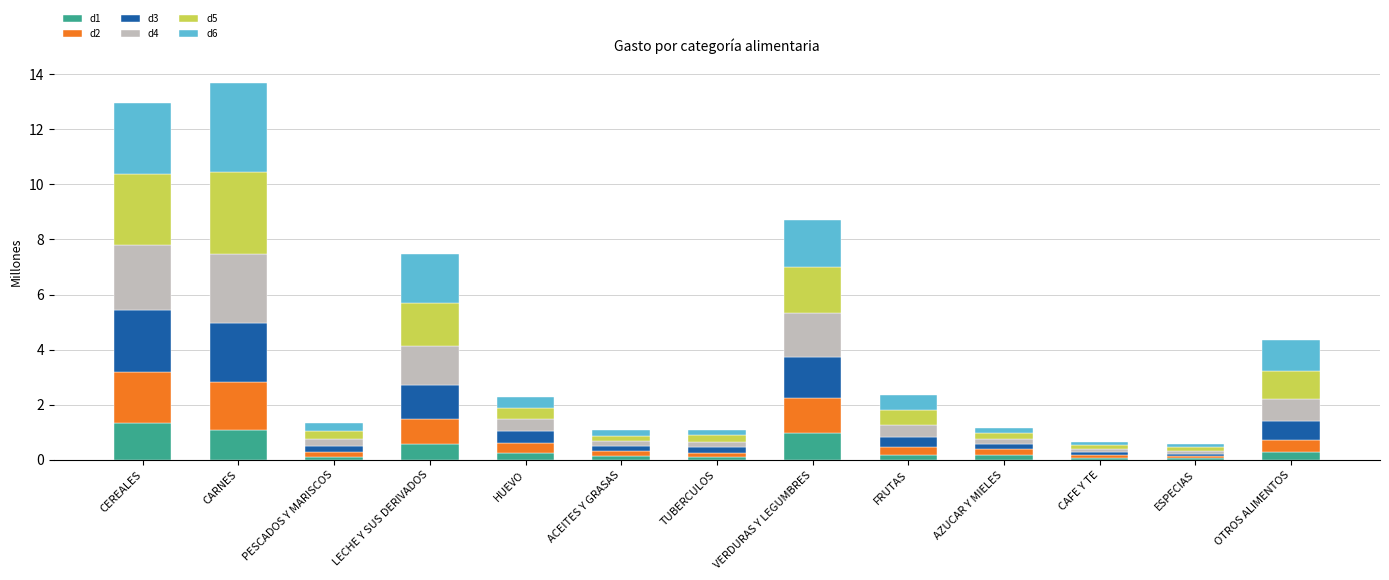

What is the total value across all series at CEREALES?

13.0